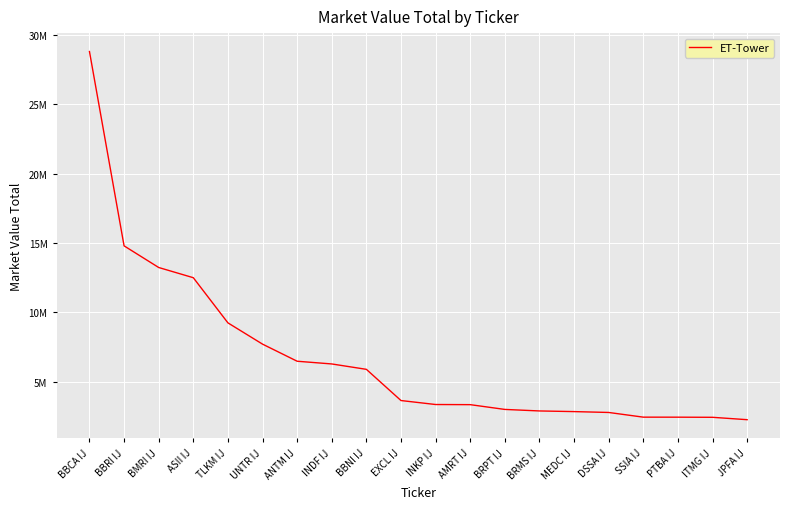

Is this an area chart (filled region under the line)?

No